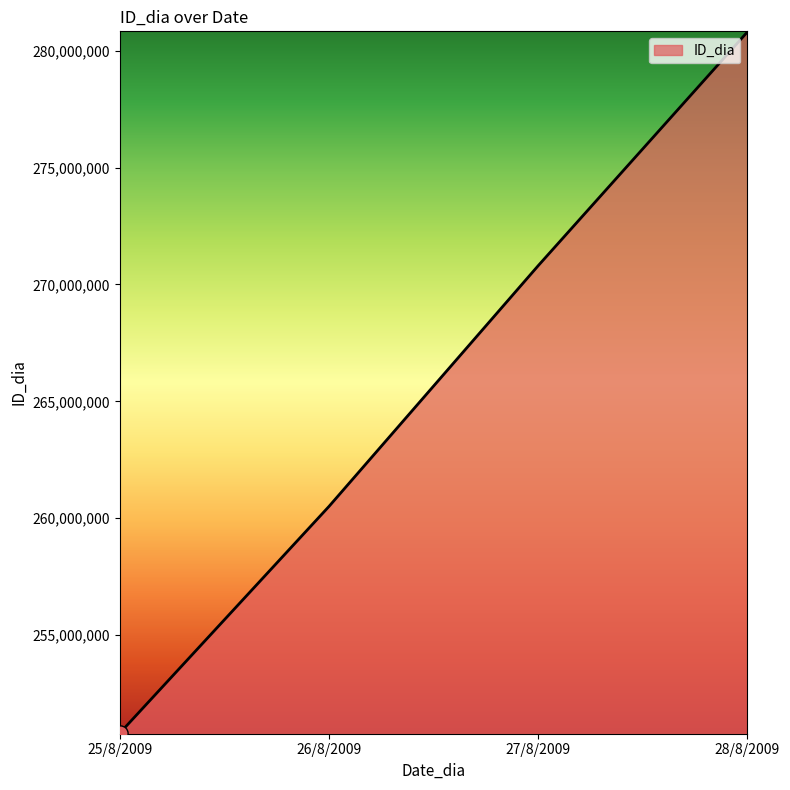

Which has a higher value, 26/8/2009 or 28/8/2009?

28/8/2009